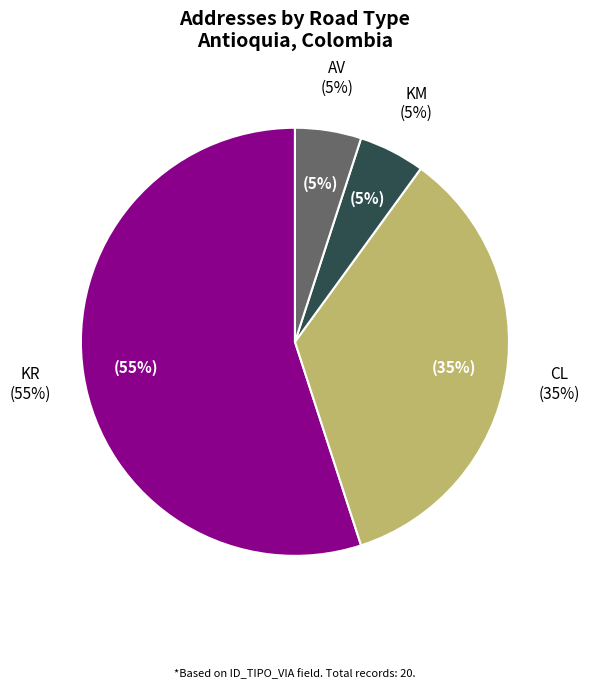

Which has a higher value, KR or KM?

KR